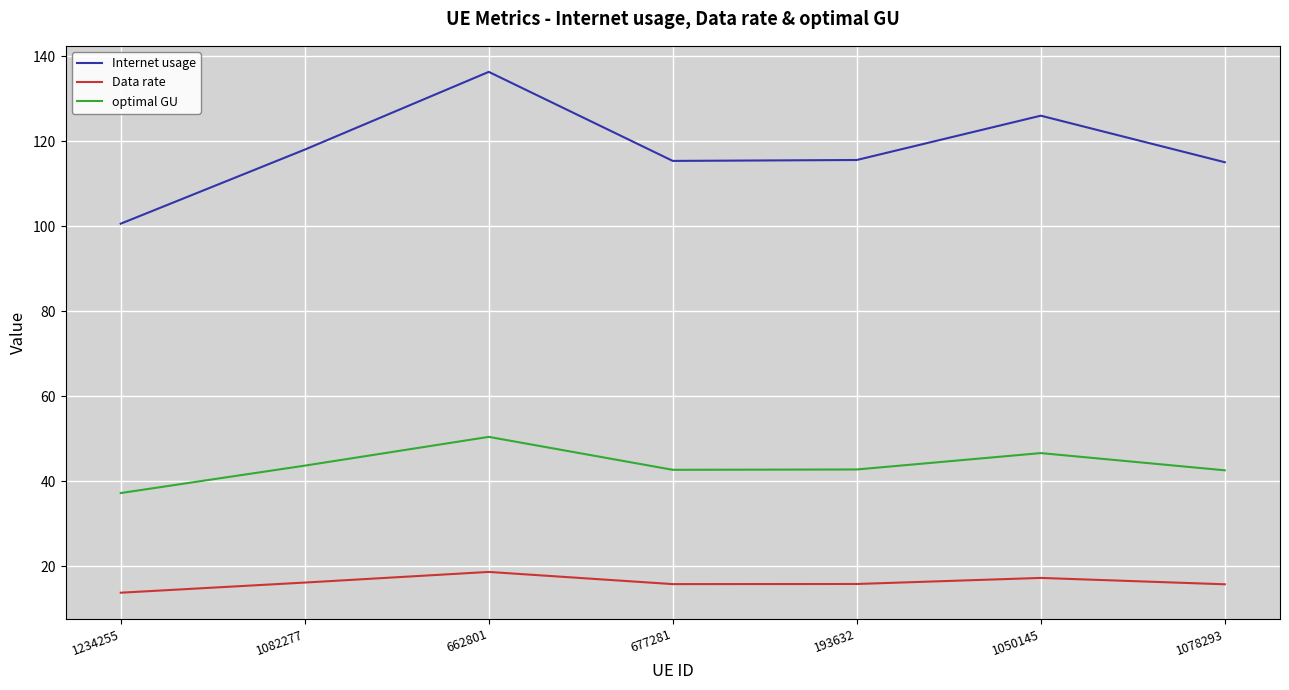

What is the highest value of the Internet usage series?

136.3